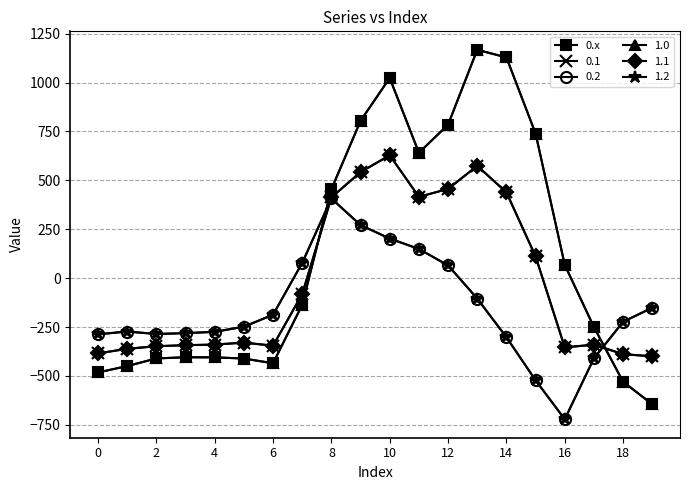

Is this an area chart (filled region under the line)?

No